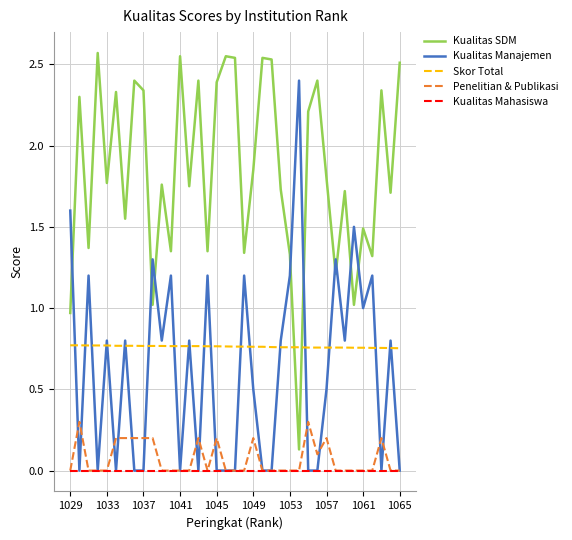

True or false: Penelitian & Publikasi and Skor Total cross at least once.

False